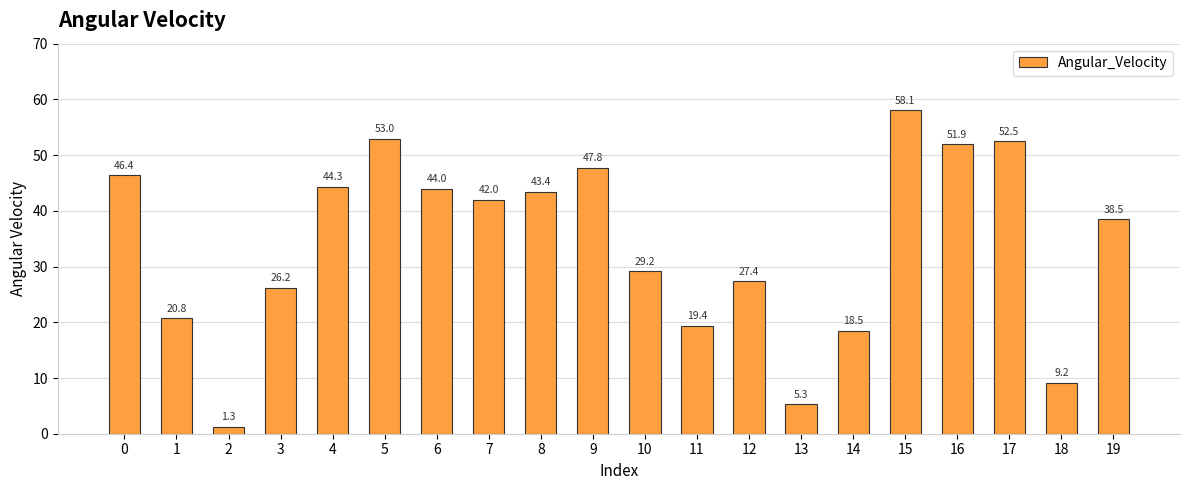

What is the difference between the second highest and minimum values?

51.7